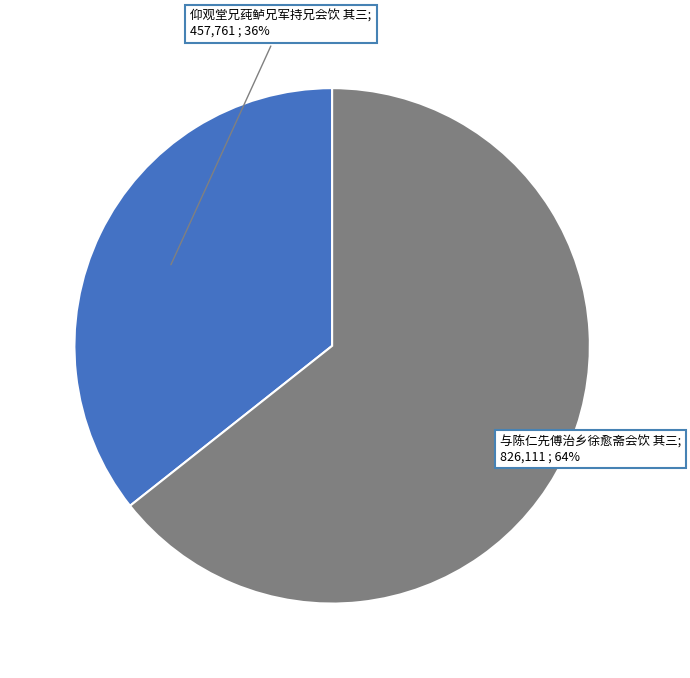

To the nearest percent, what is the average slice percentage?

50%